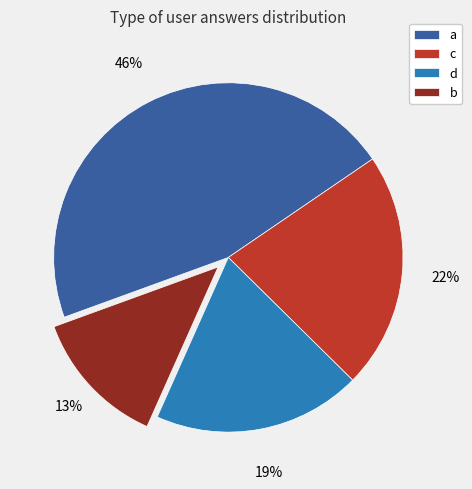

Count the number of slices in the pie.

4